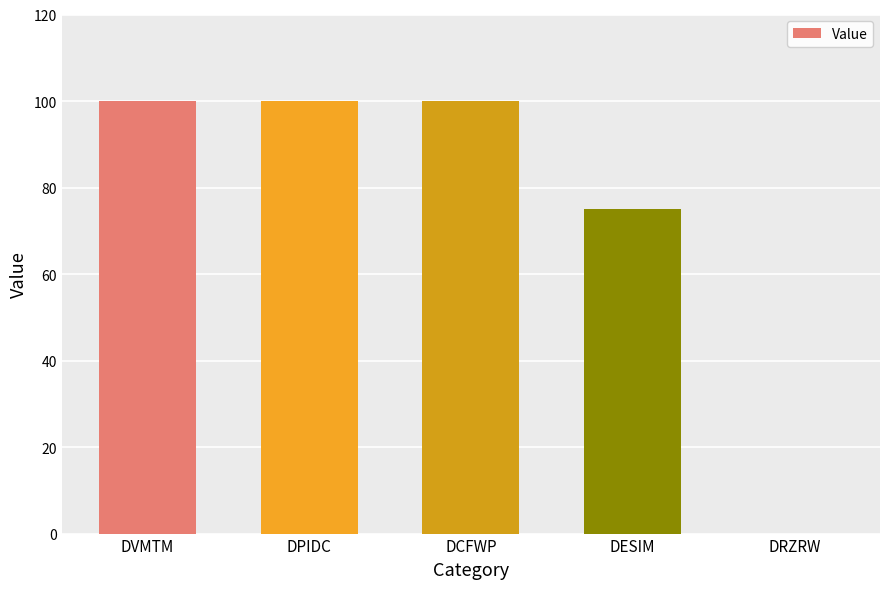

Where is the data nearest to the value 50?

DESIM